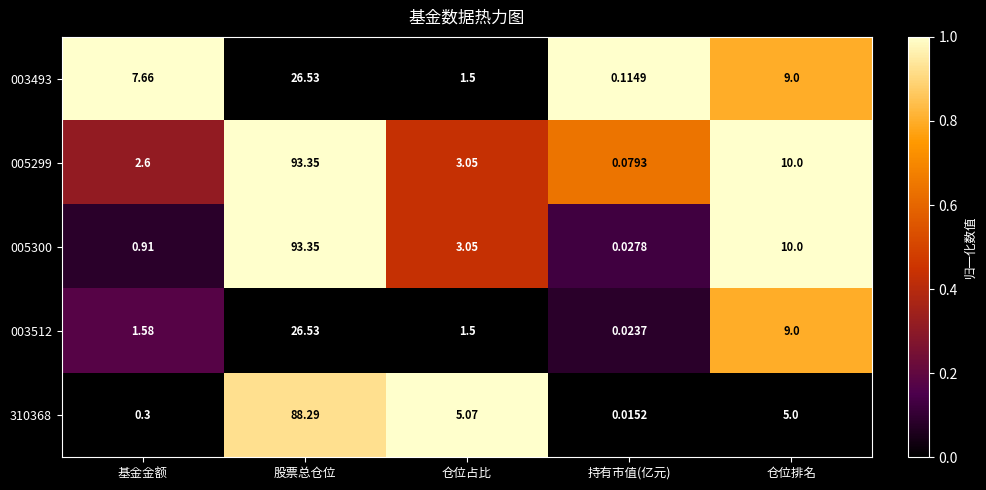

List the labels in order of 005299 value, smallest first.

持有市值(亿元), 基金金额, 仓位占比, 仓位排名, 股票总仓位